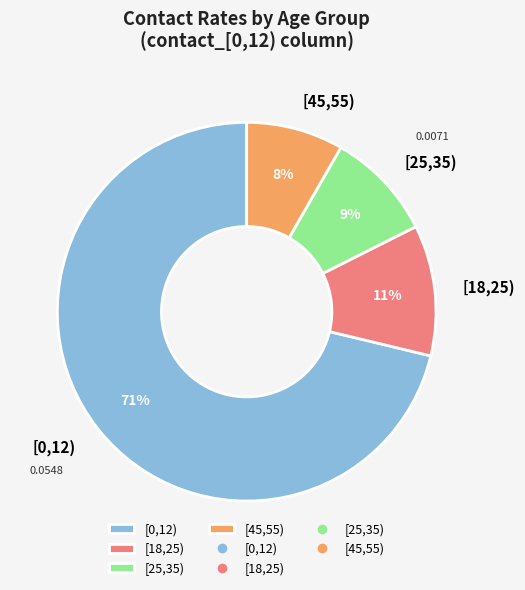

To the nearest percent, what is the average slice percentage?

25%